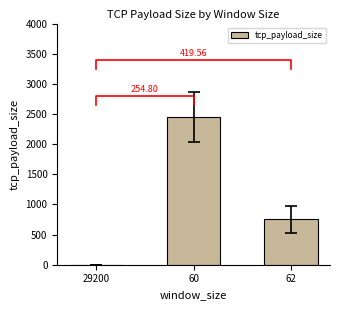

What is the label of the 1st bar from the right?

62